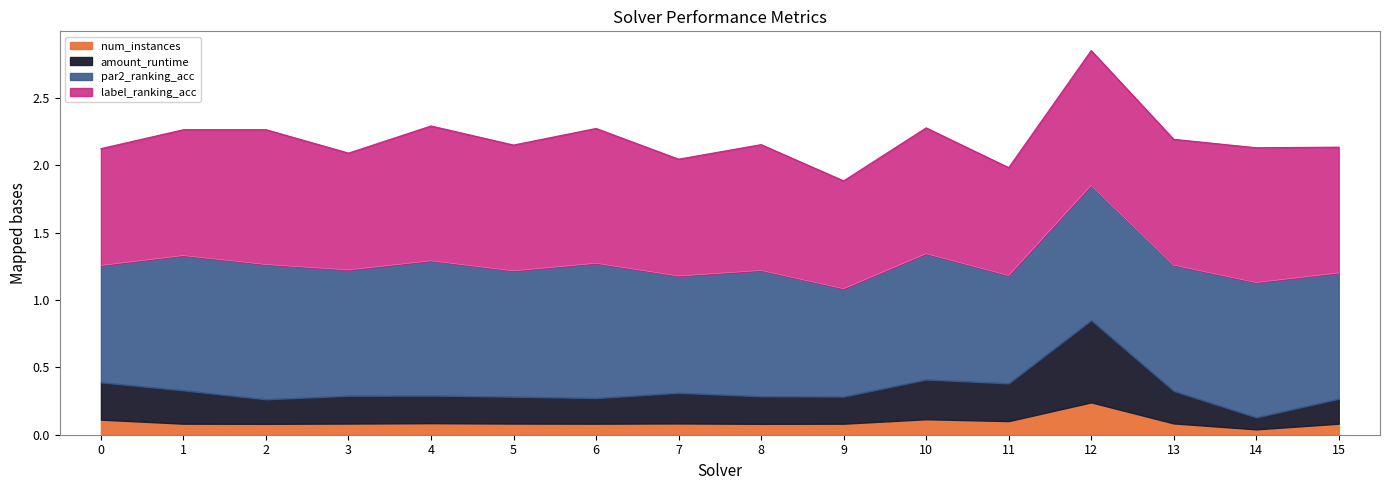

Does the chart have visible grid lines?

No